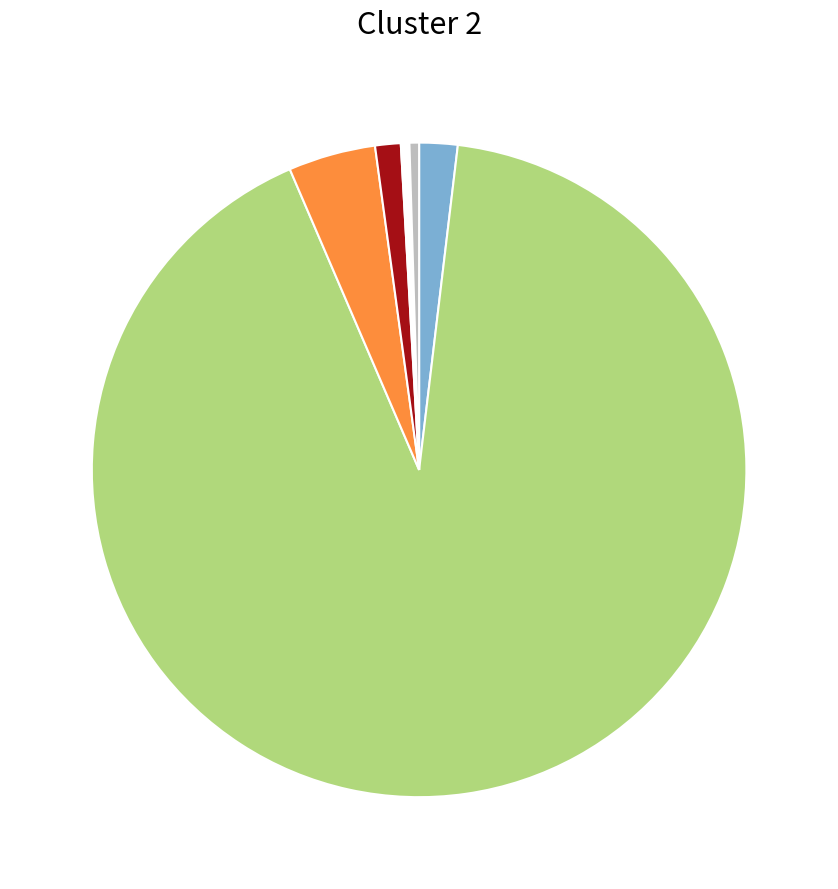

Is there a majority slice in this chart?

Yes